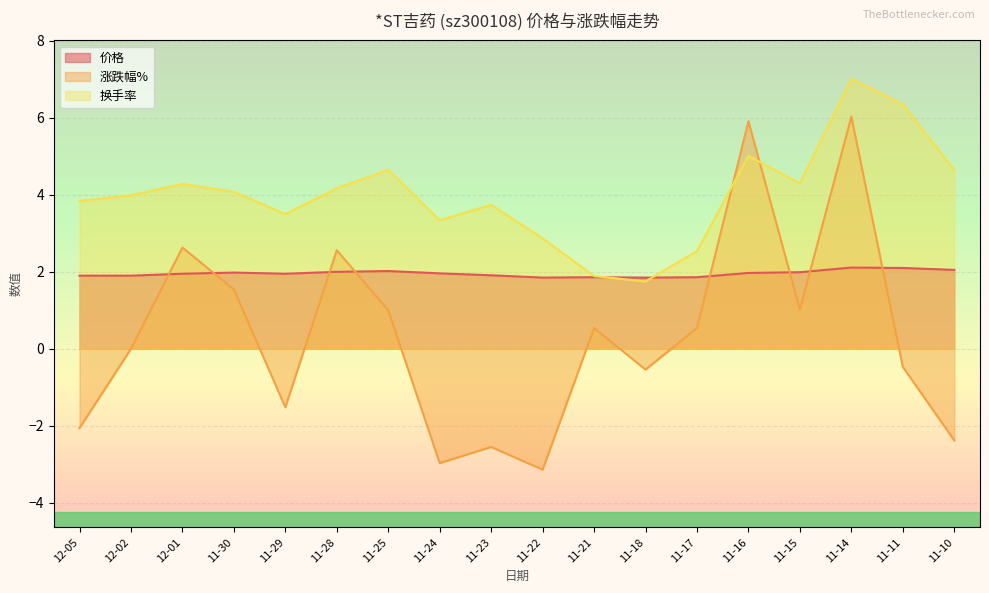

The 换手率 series shows 6.3 at 11-11. True or false?

True